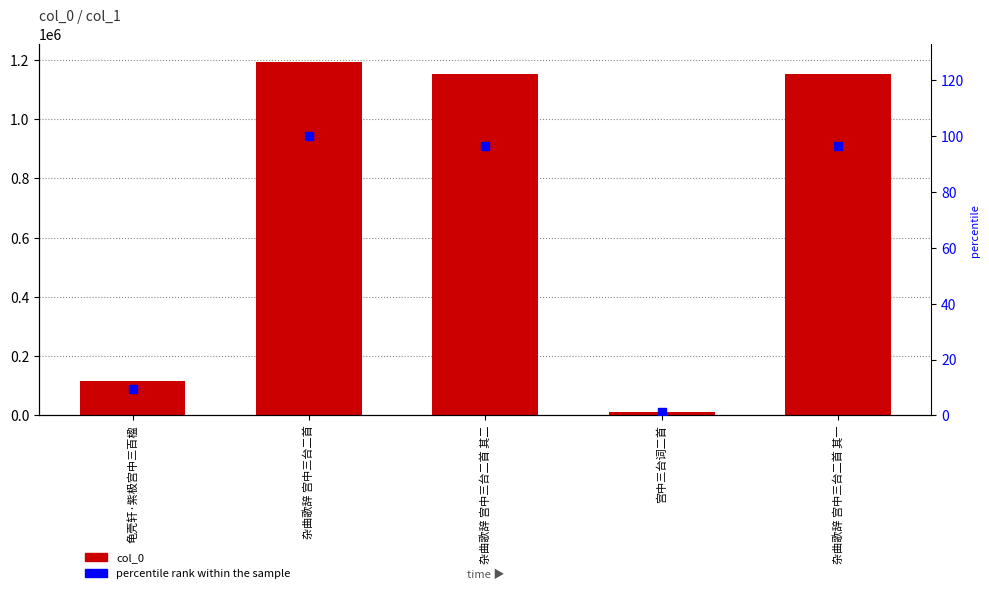

Is the value of percentile rank within the sample at 杂曲歌辞 宫中三台二首 greater than the value of col_0 at 杂曲歌辞 宫中三台二首 其二?

No